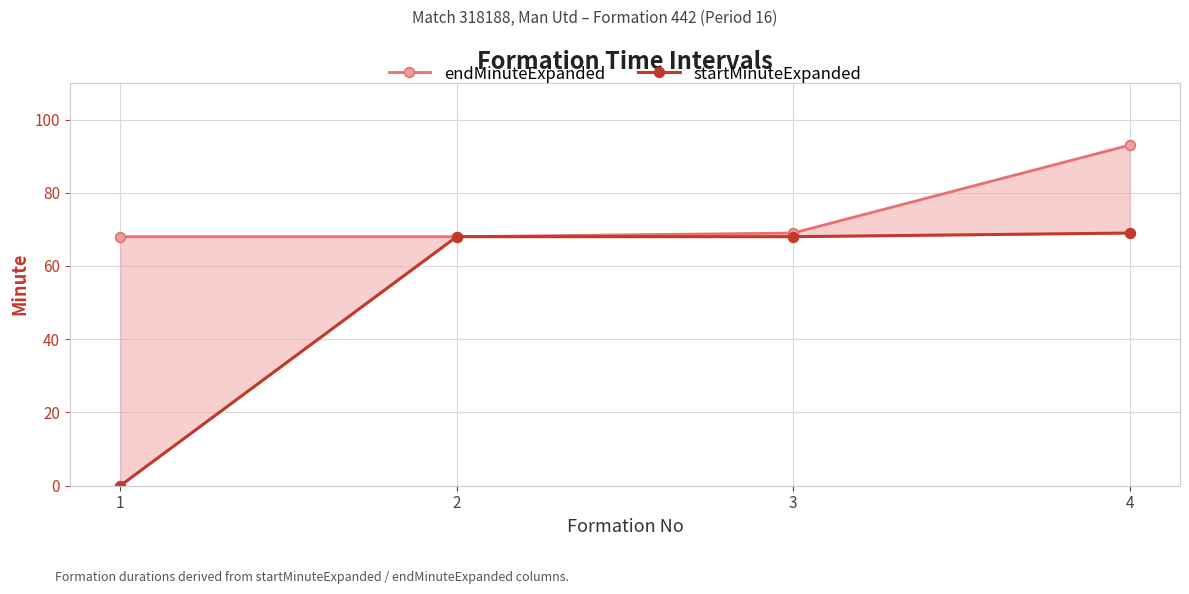

Reading left to right, transcribe all the data shown in this chart.

endMinuteExpanded: 68	68	69	93
startMinuteExpanded: 0	68	68	69